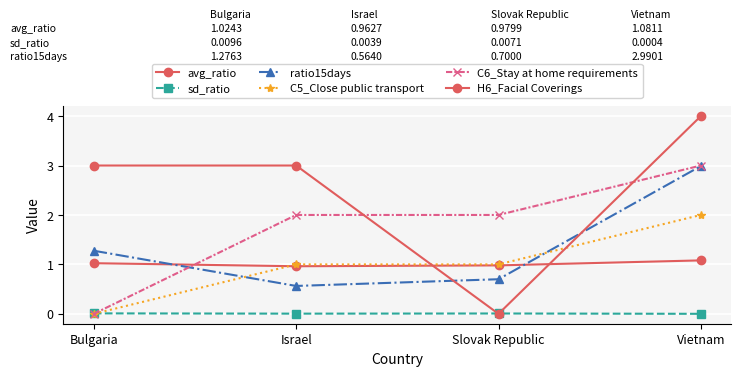

Is this an area chart (filled region under the line)?

No